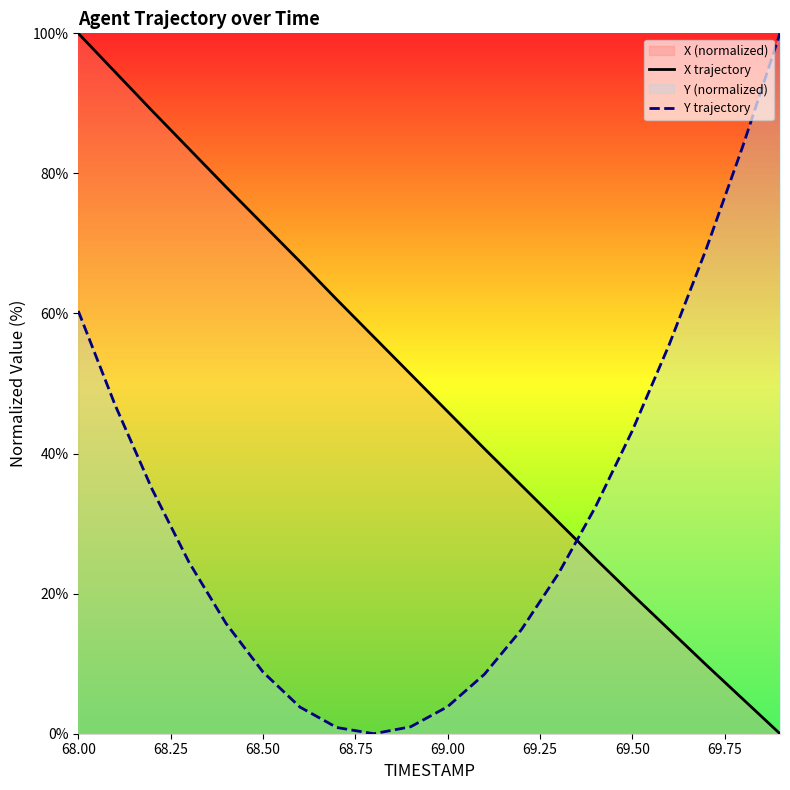

What is the difference between the maximum and minimum values in the X trajectory series?

100.0